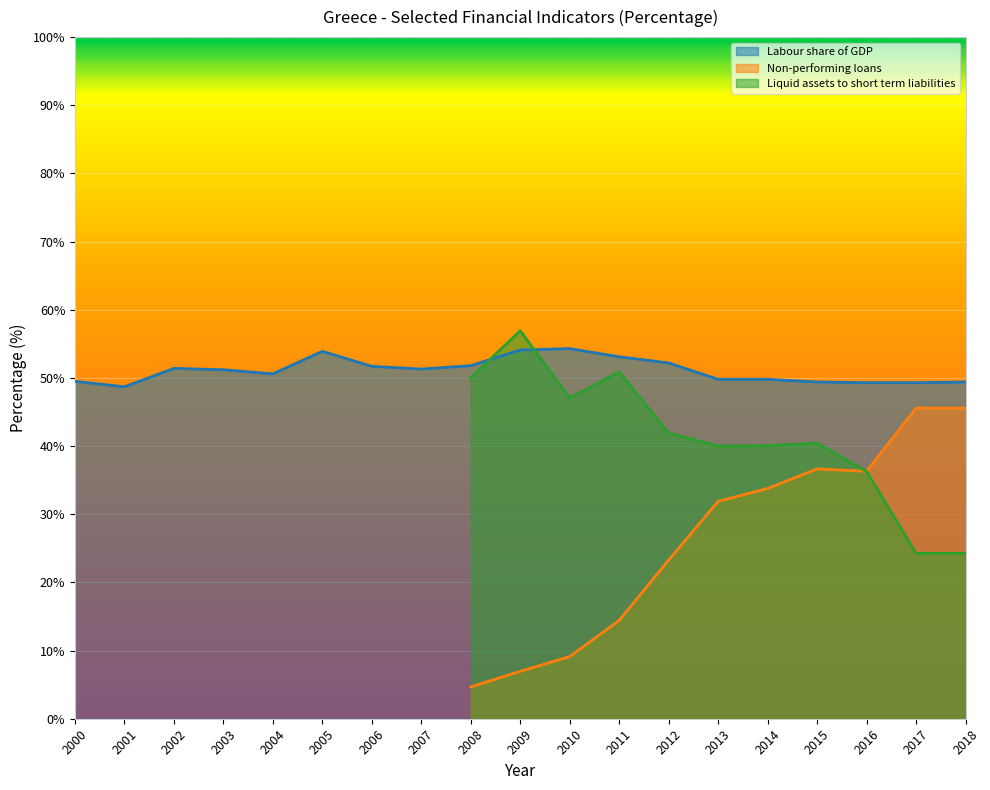

What is the total value across all series at 2013?

121.7